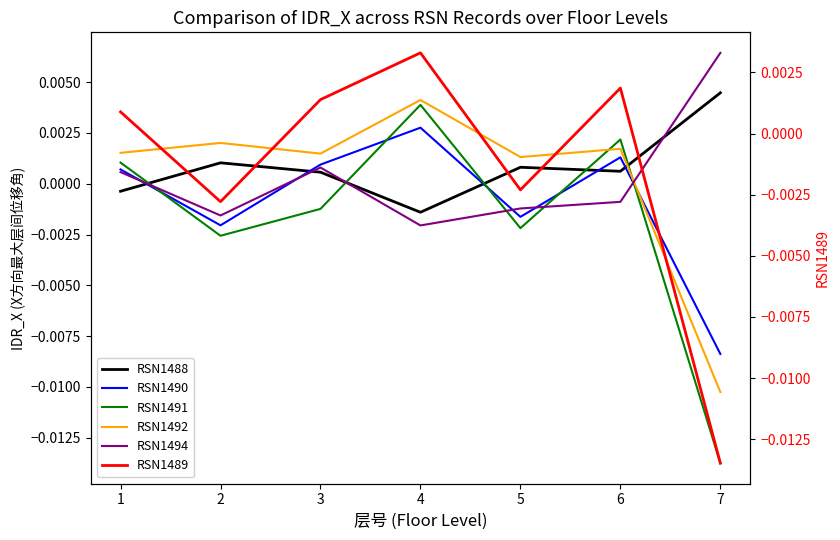

Does the chart display data point markers on the line(s)?

No